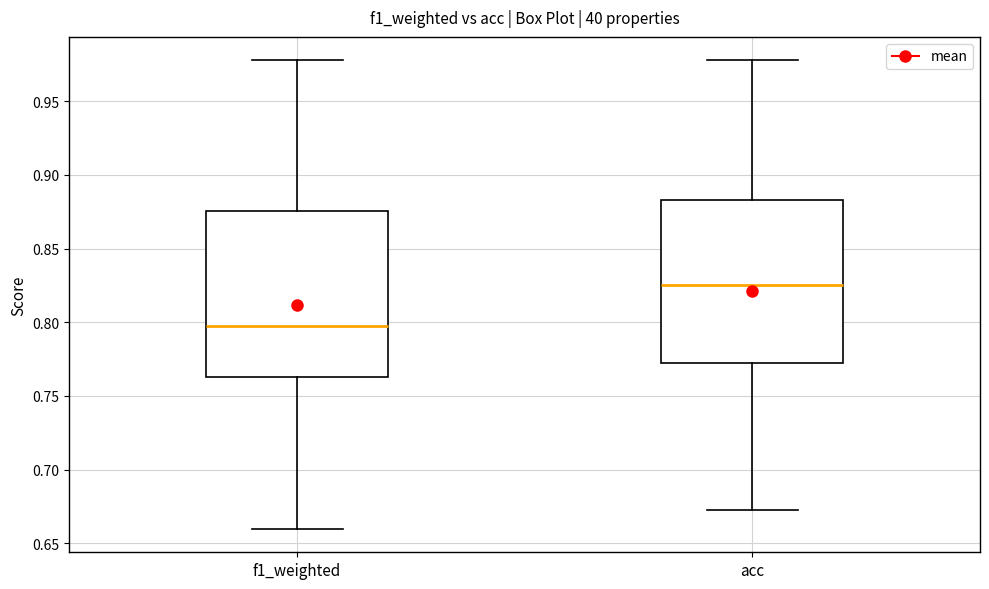

Which box has the highest median line?

acc